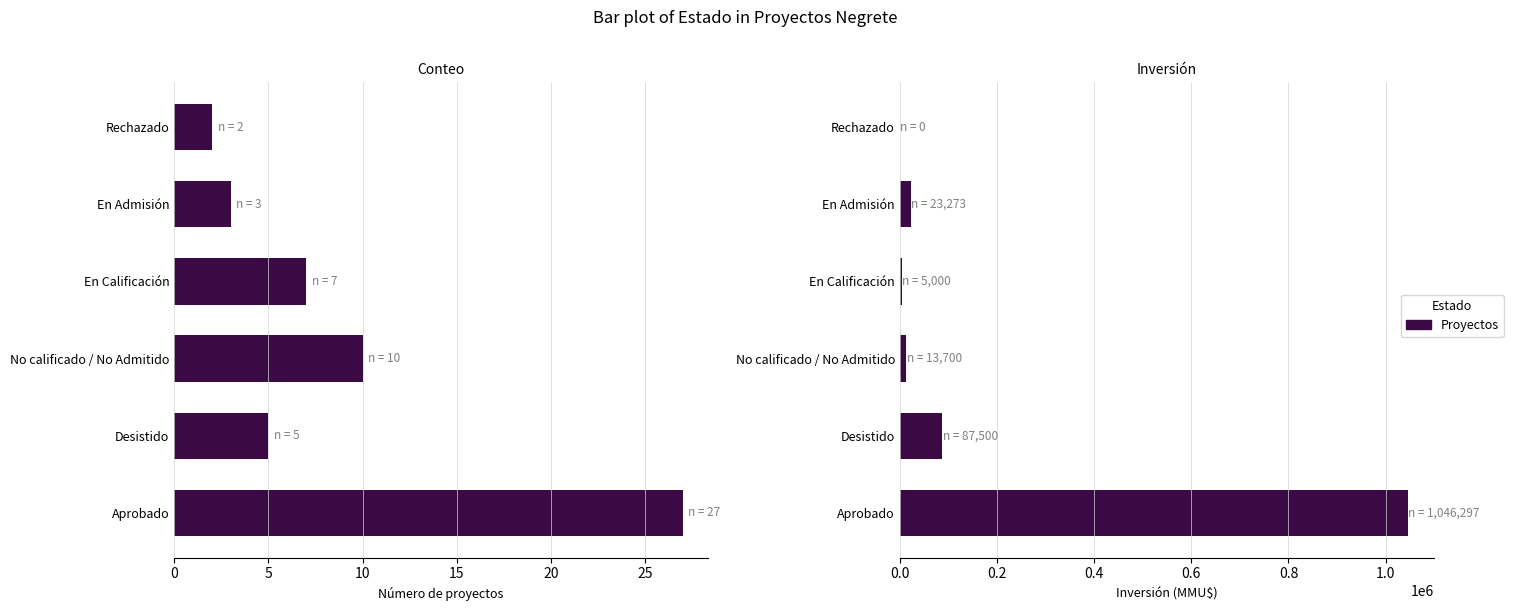

What is the value of the Count bar at the 4th from the left?

7